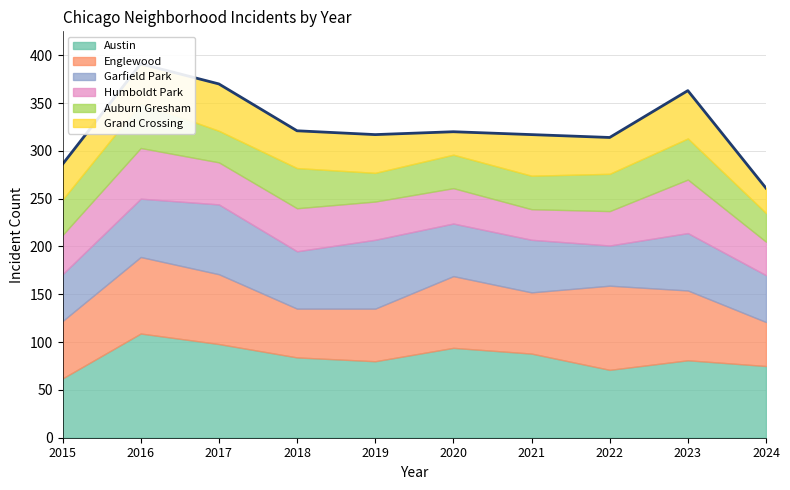

Count the number of categories in the chart.

10